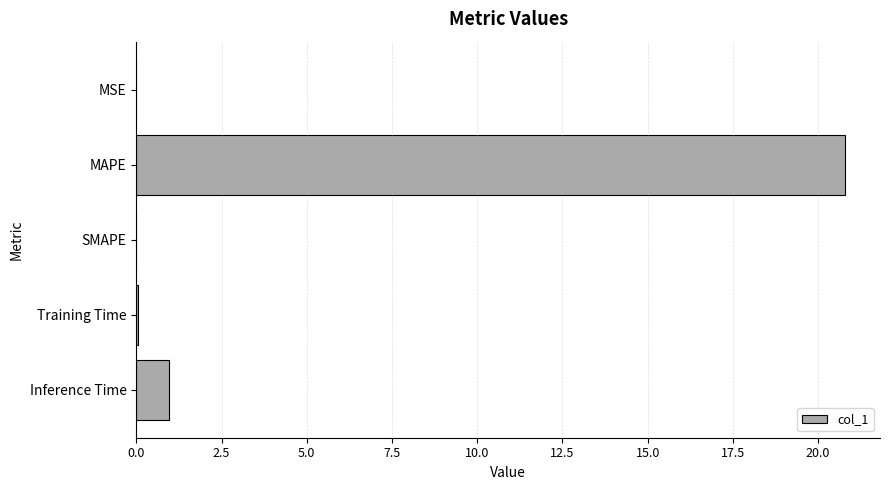

What is the sum of all values?

21.8